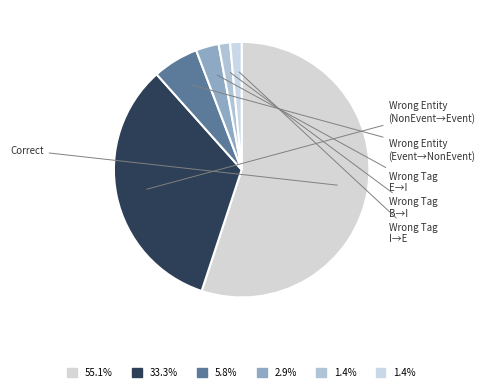

How many slices are in this pie chart?

6